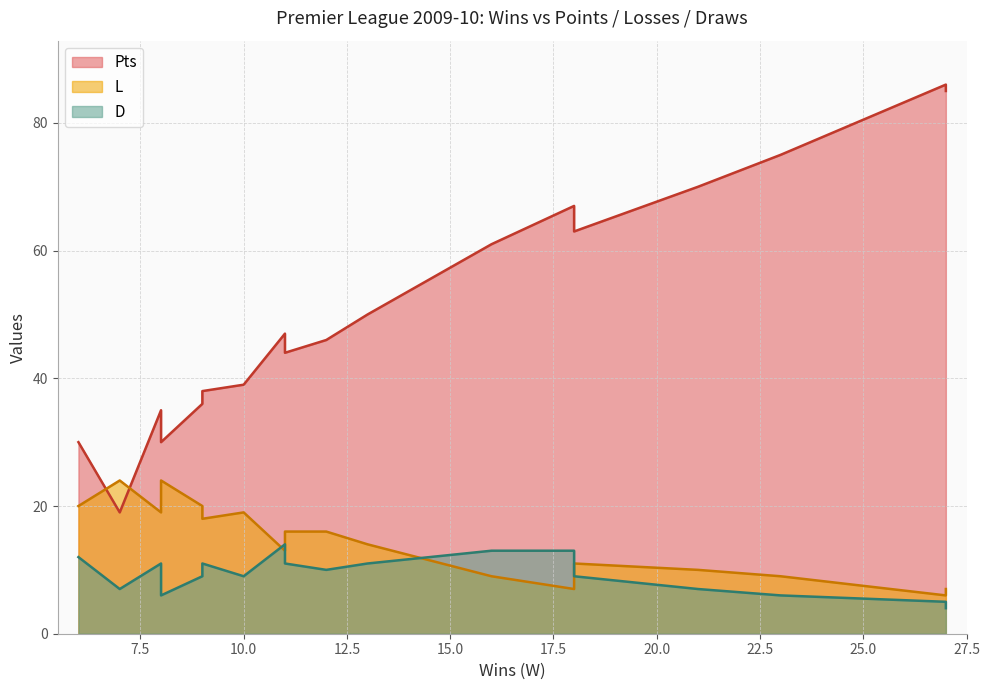

What is the average value of the L series?

14